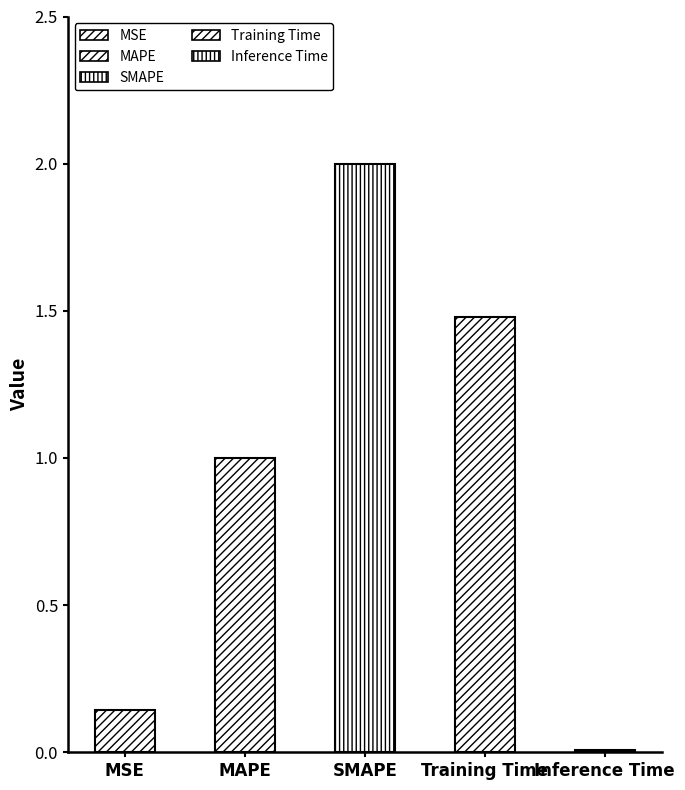

List the labels in order of value, smallest first.

Inference Time, MSE, MAPE, Training Time, SMAPE